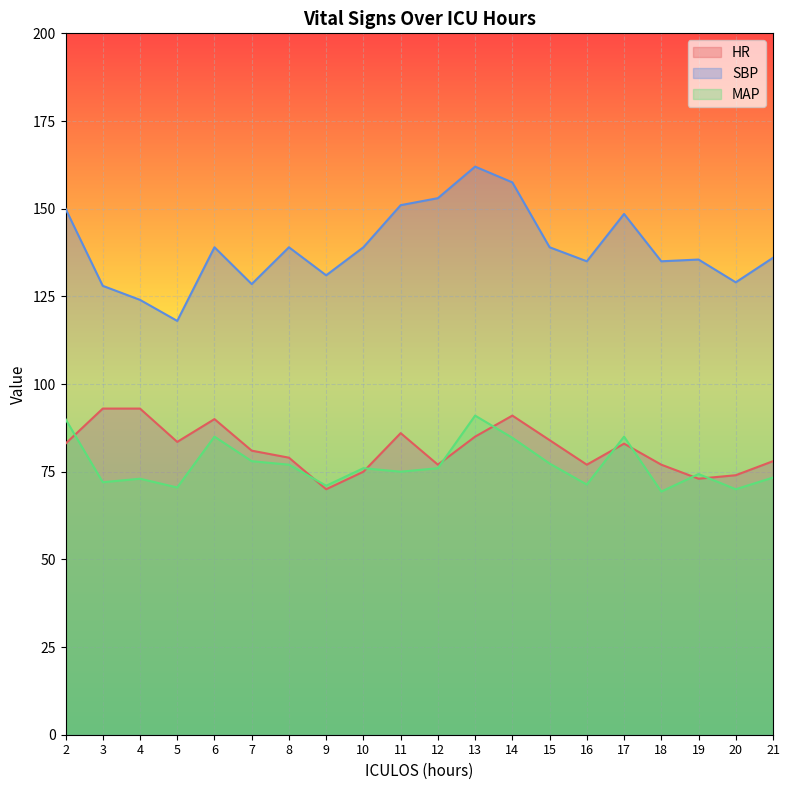

True or false: MAP and SBP intersect in this chart.

False